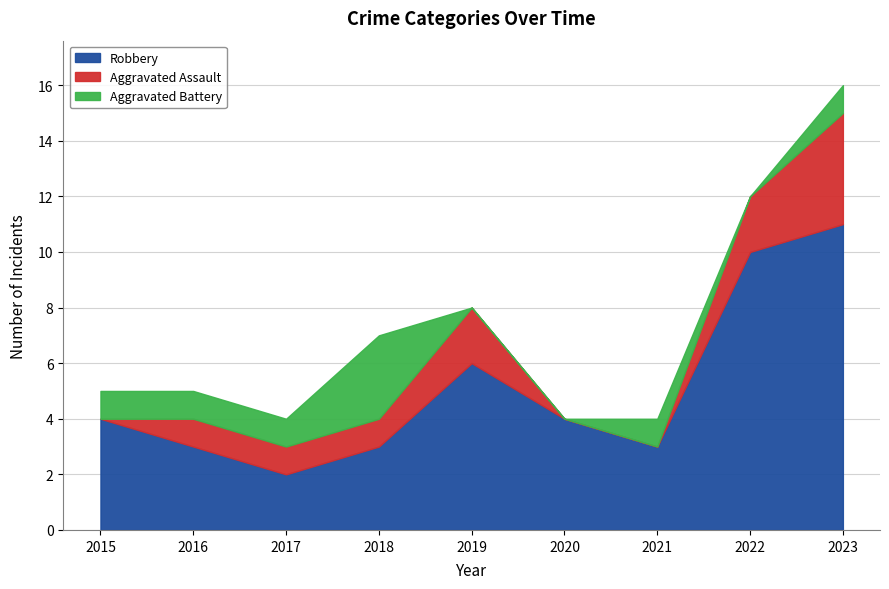

What is the sum of the Aggravated Assault values at 2022 and 2018?

3